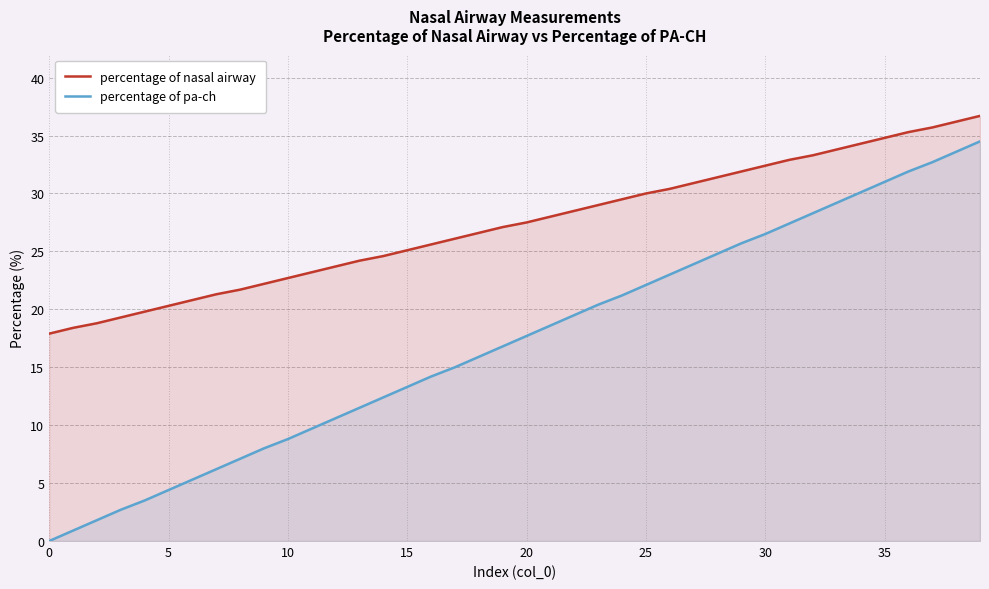

Which series has the largest total across all categories?

percentage of nasal airway